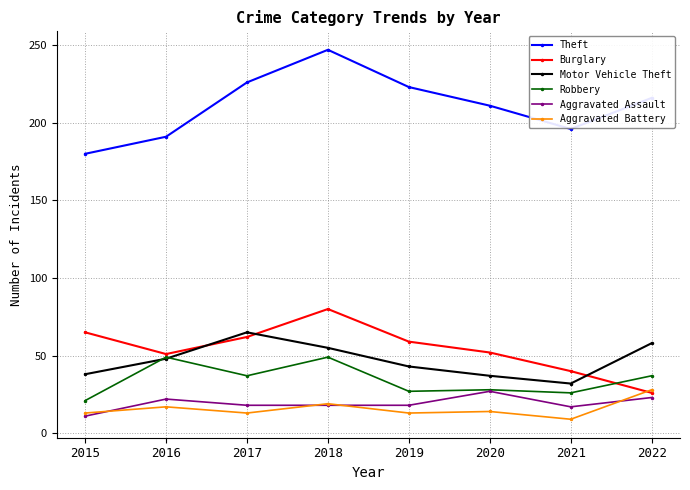

What are all the series names shown in the legend?

Theft, Burglary, Motor Vehicle Theft, Robbery, Aggravated Assault, Aggravated Battery